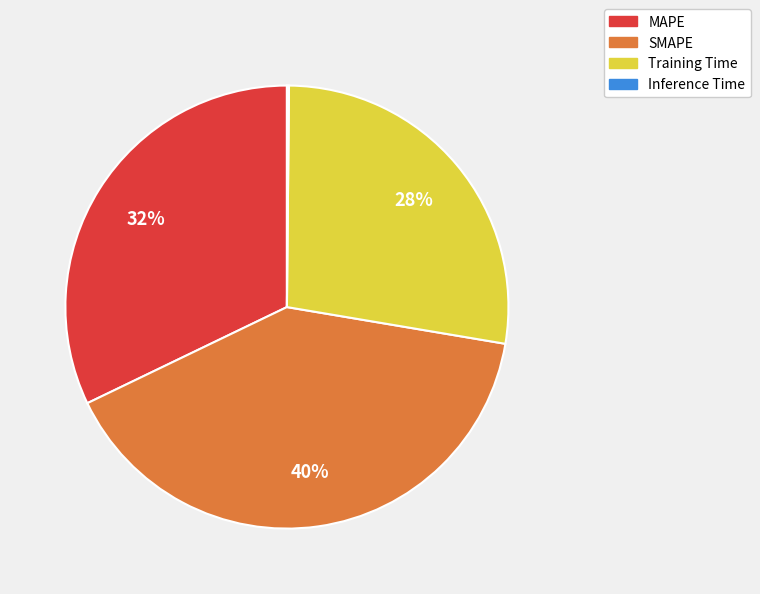

Which has a higher value, Training Time or SMAPE?

SMAPE